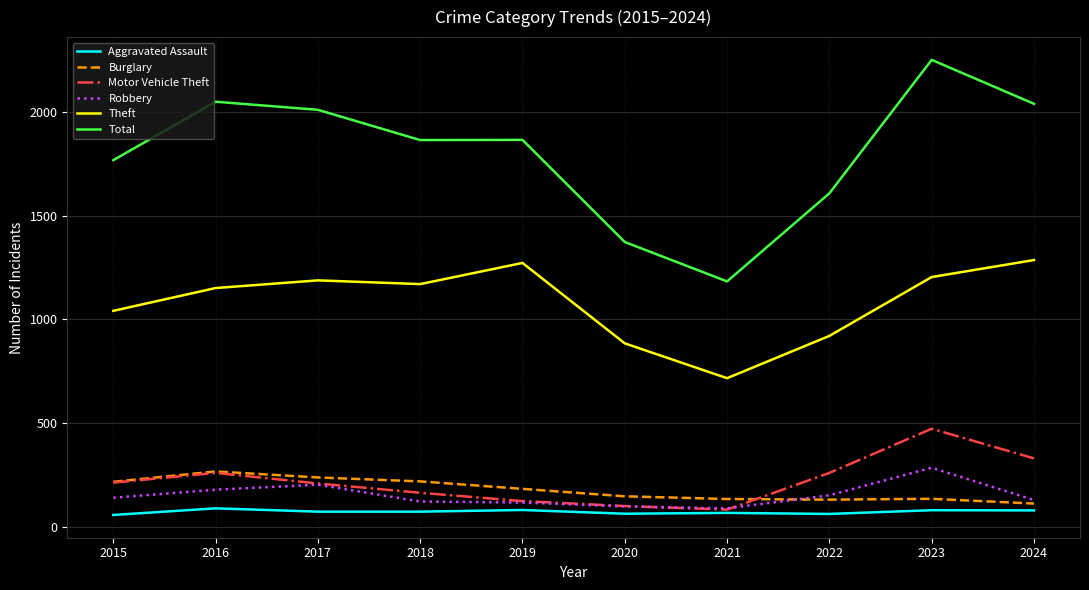

Which series ends up on top after the final intersection of Robbery and Motor Vehicle Theft?

Motor Vehicle Theft